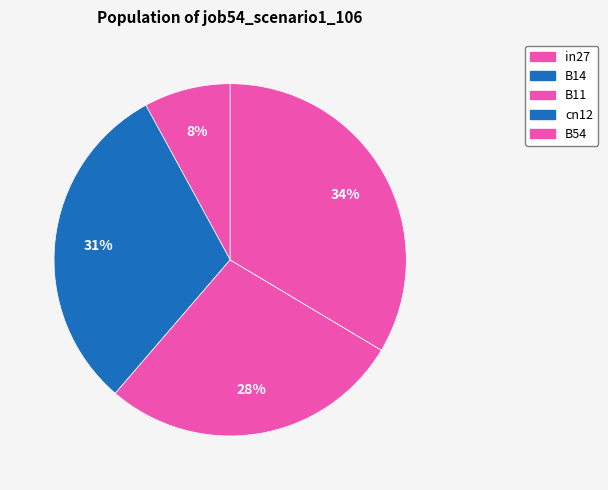

How many slices are in this pie chart?

5